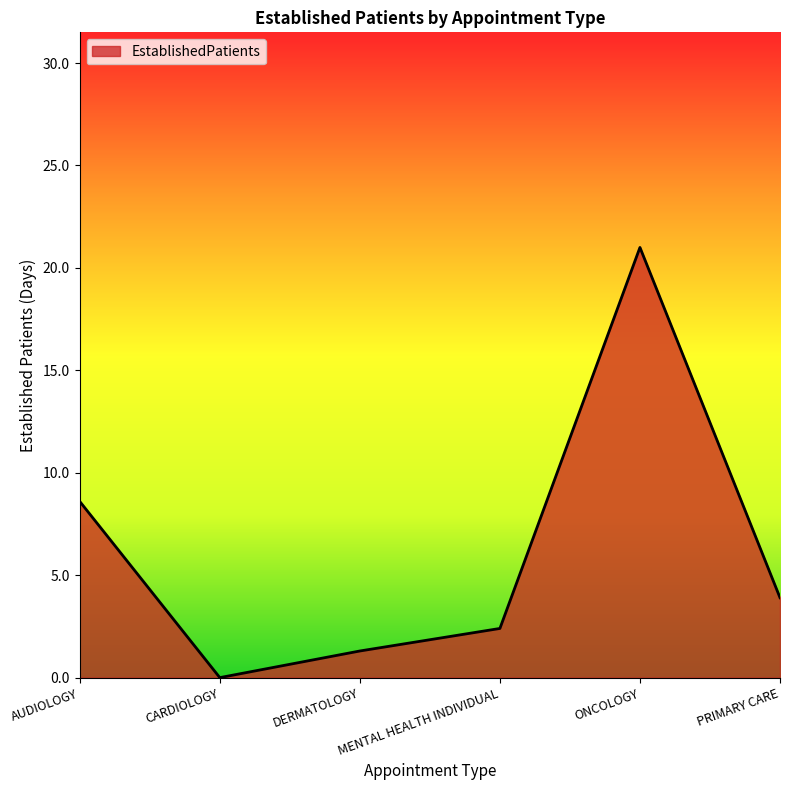

At which category does the data reach its first local valley?

CARDIOLOGY